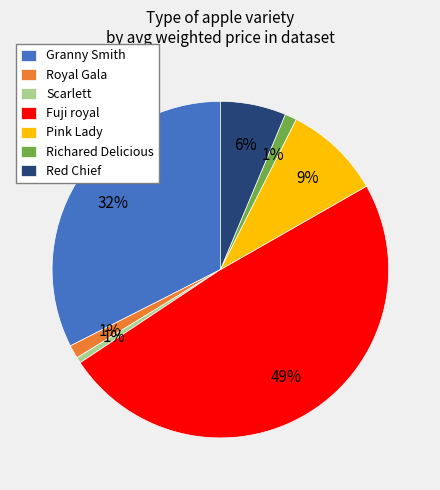

What is the largest slice in the pie chart?

Fuji royal